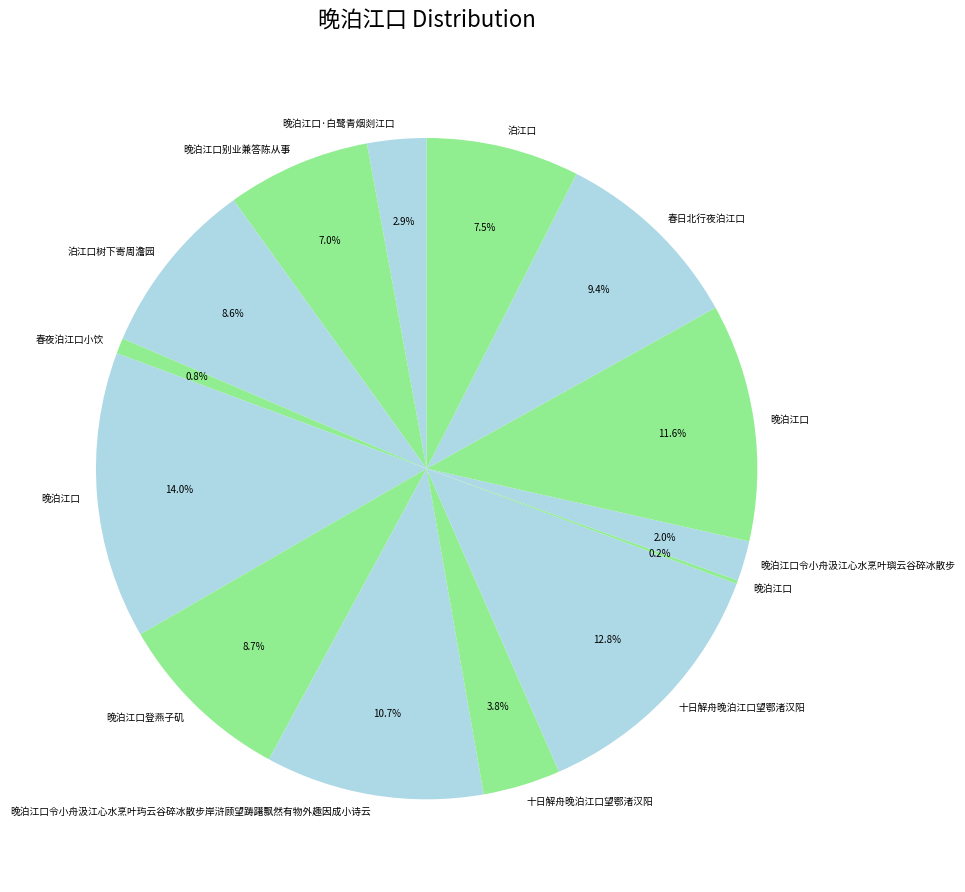

What is the smallest slice in the pie chart?

晚泊江口